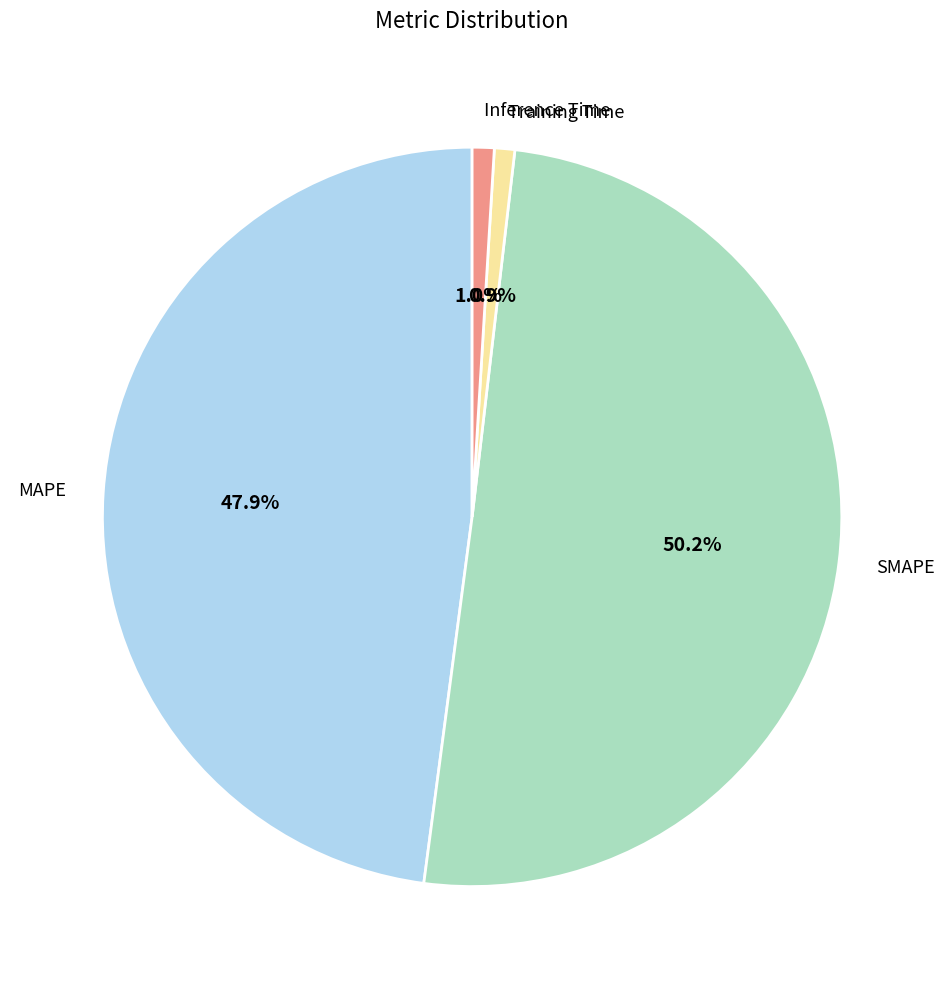

True or false: SMAPE accounts for 38% of the total.

False